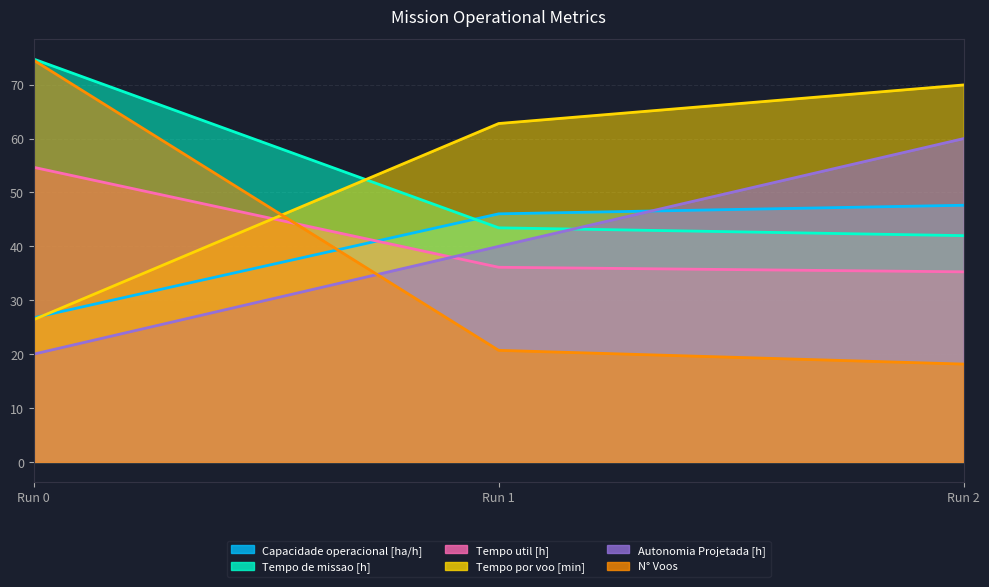

Between Run 0 and Run 1, which series saw the biggest shift?

N° Voos